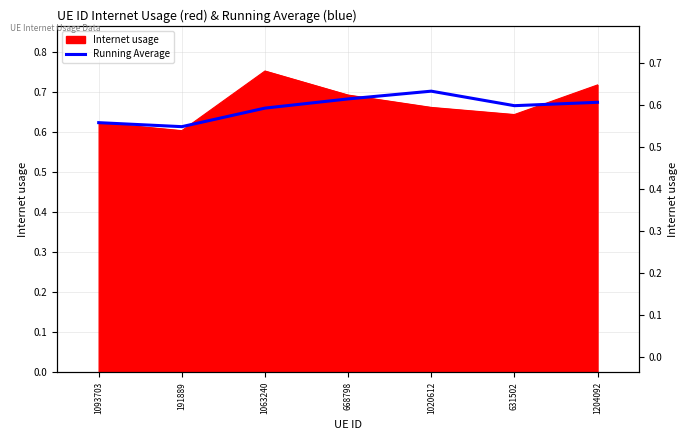

What is the maximum value shown in the chart?

0.7